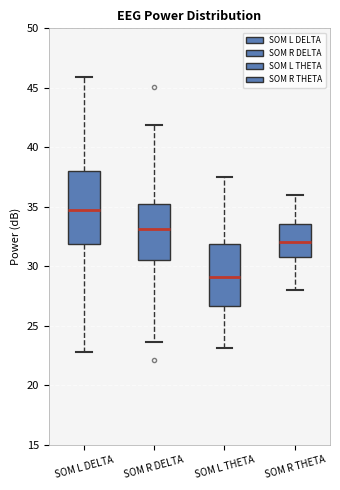

Which box is the tallest, from its lower edge to its upper edge?

SOM L DELTA